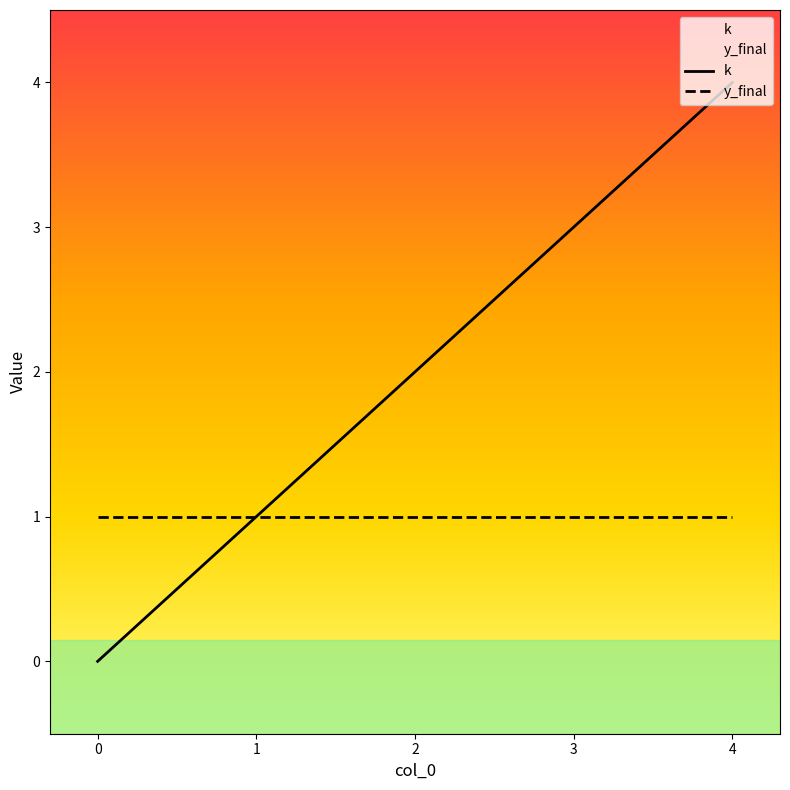

Is it true that the value at 0 is 0?

True